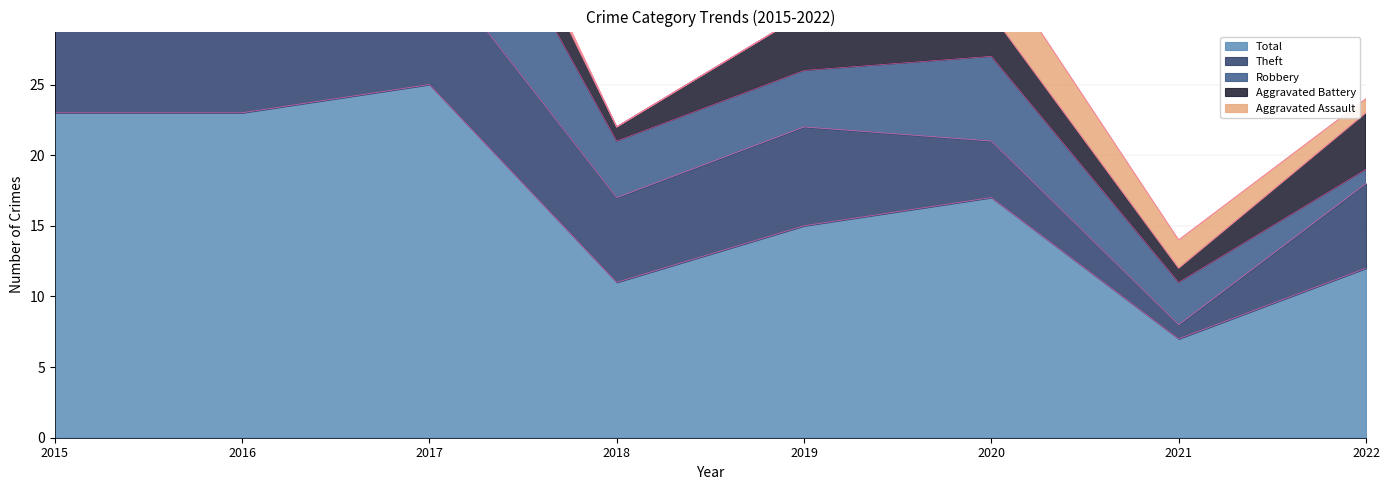

True or false: Theft and Aggravated Battery cross at least once.

False